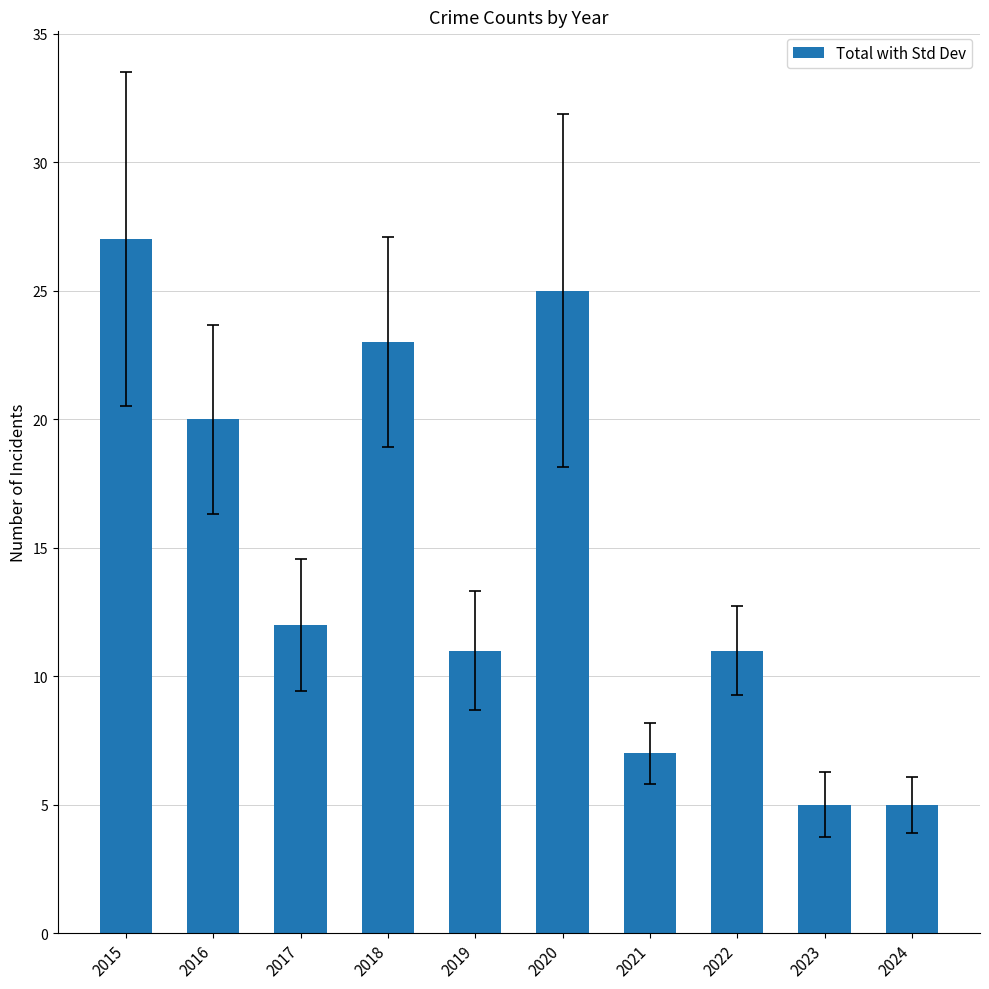

What is the sum of the values at 2019 and 2023?

16